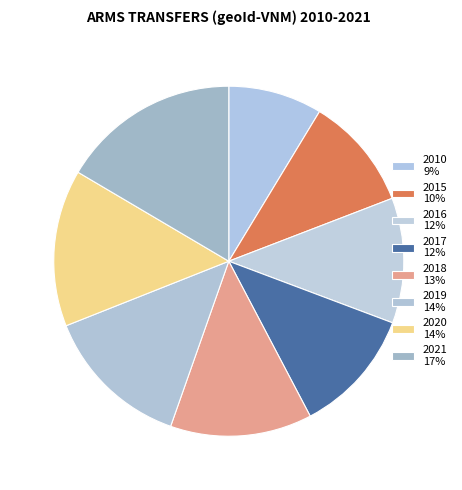

To the nearest percent, what percentage of the pie is 2010?

9%